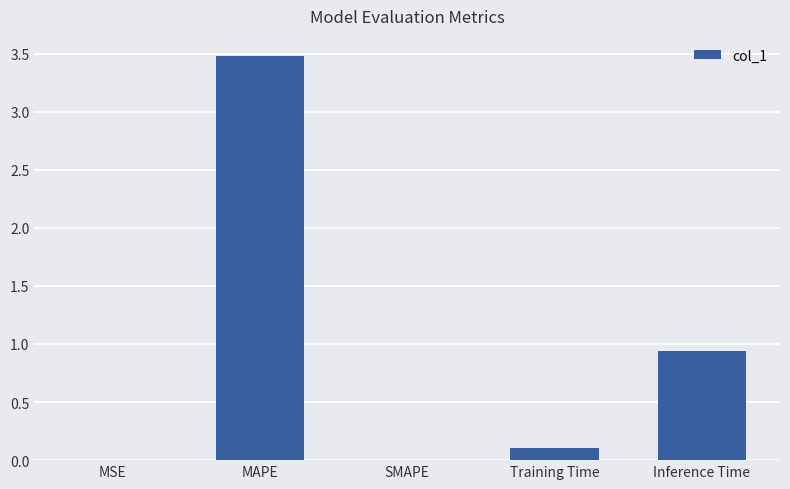

At which label is the value closest to 1?

Inference Time